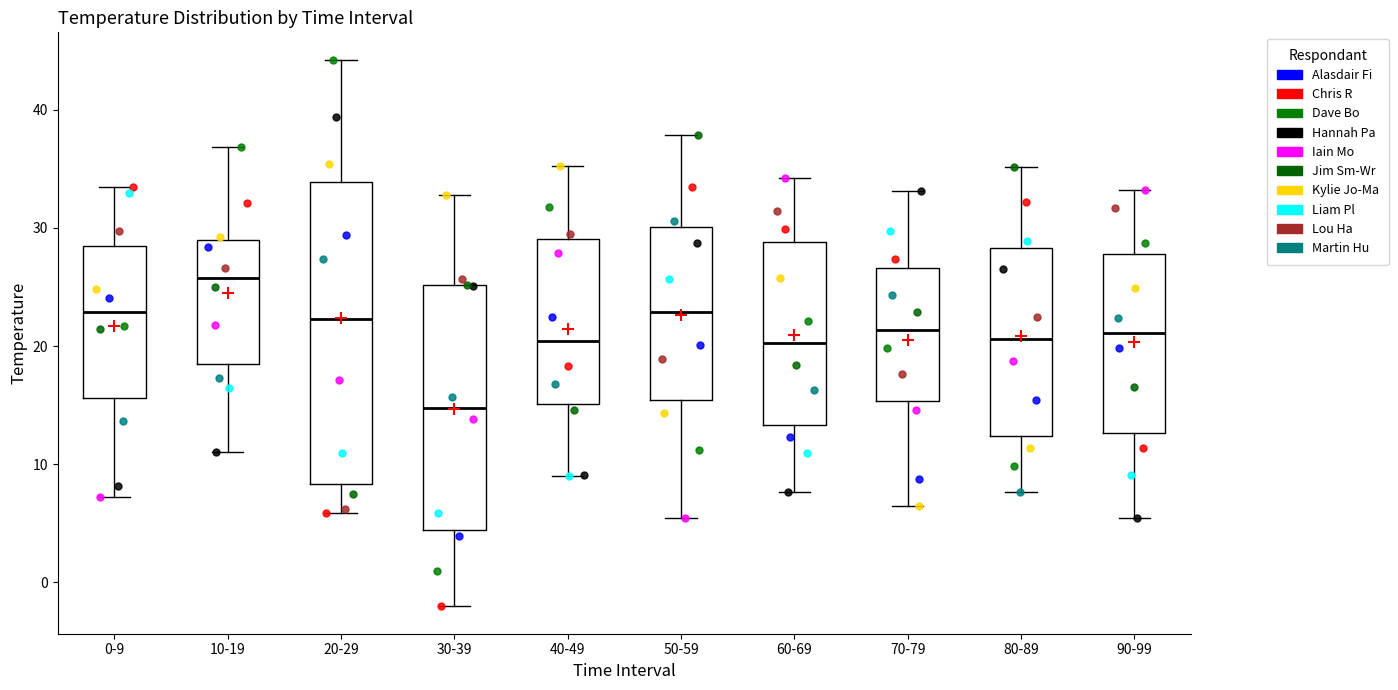

Which box is the tallest, from its lower edge to its upper edge?

20-29